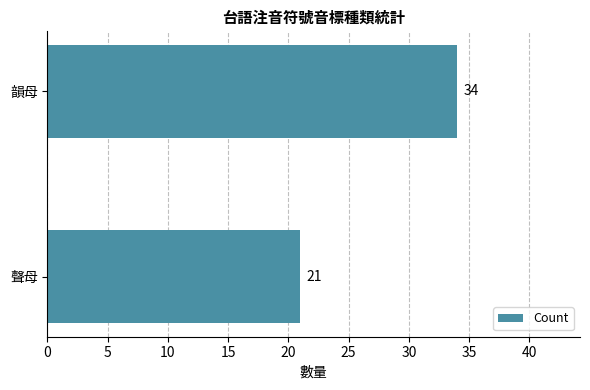

What is the average value?

28